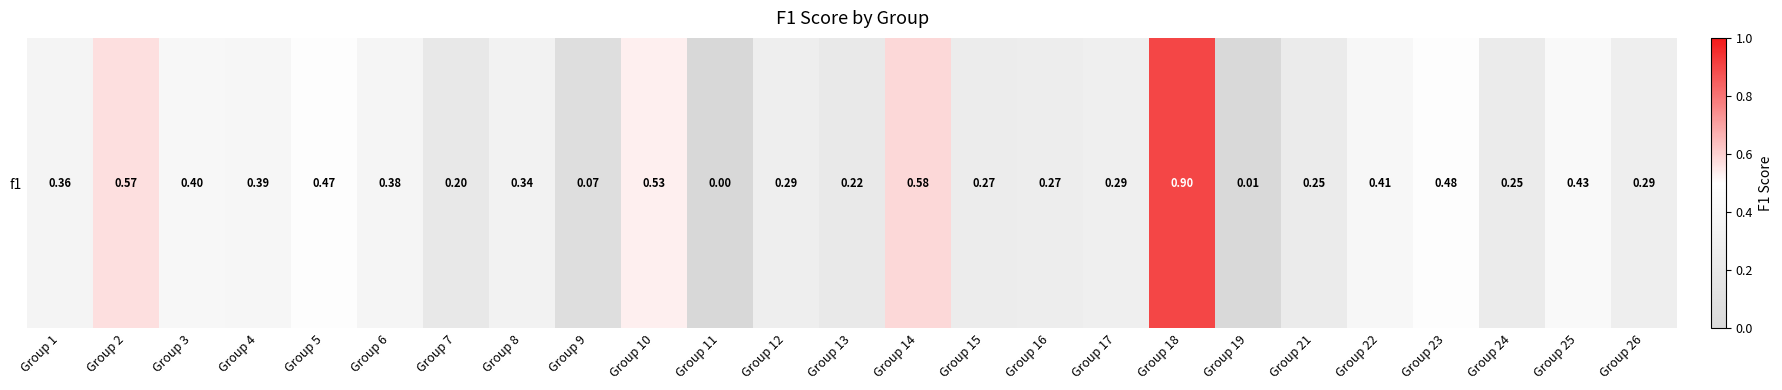

At which category does the chart reach its peak across all series?

Group 18